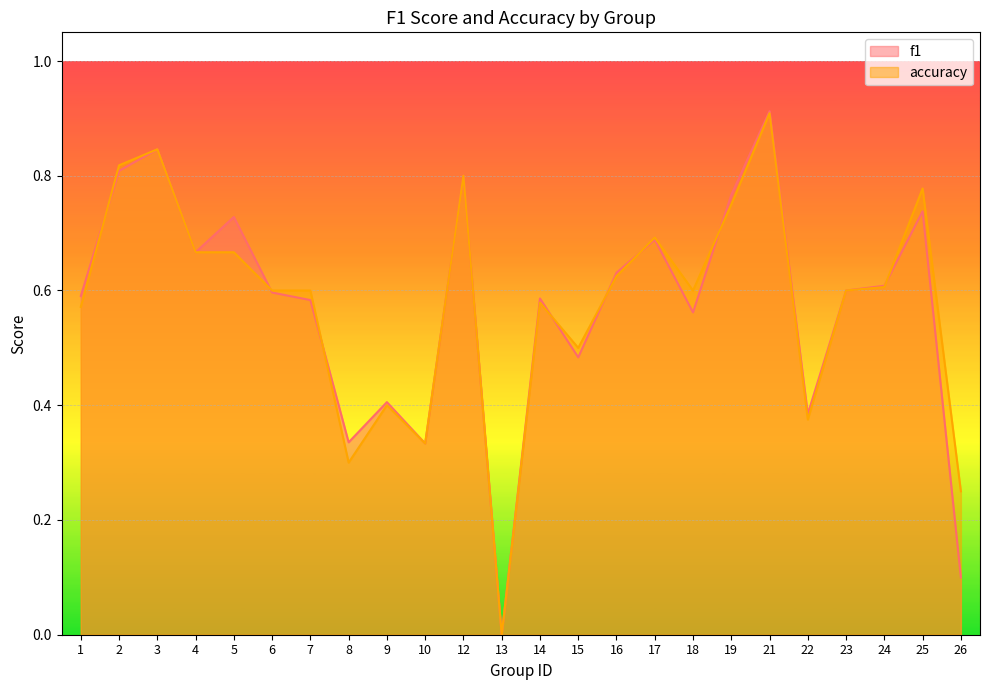

True or false: accuracy and f1 cross at least once.

True